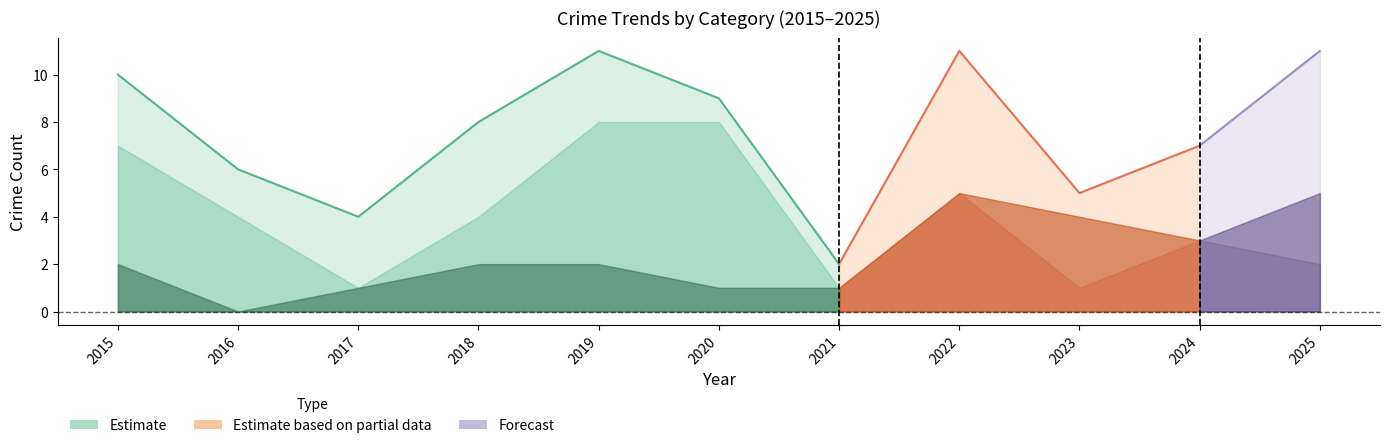

What is the greatest value displayed?

11